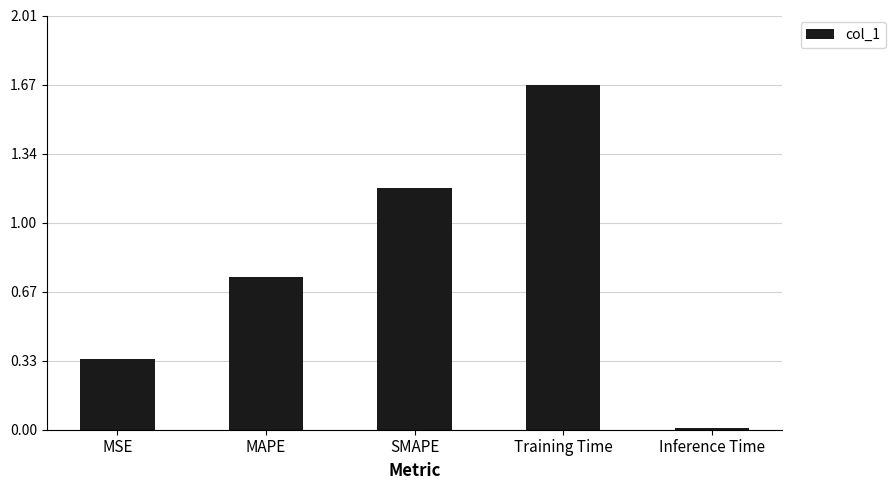

Which has a higher value, Inference Time or MSE?

MSE